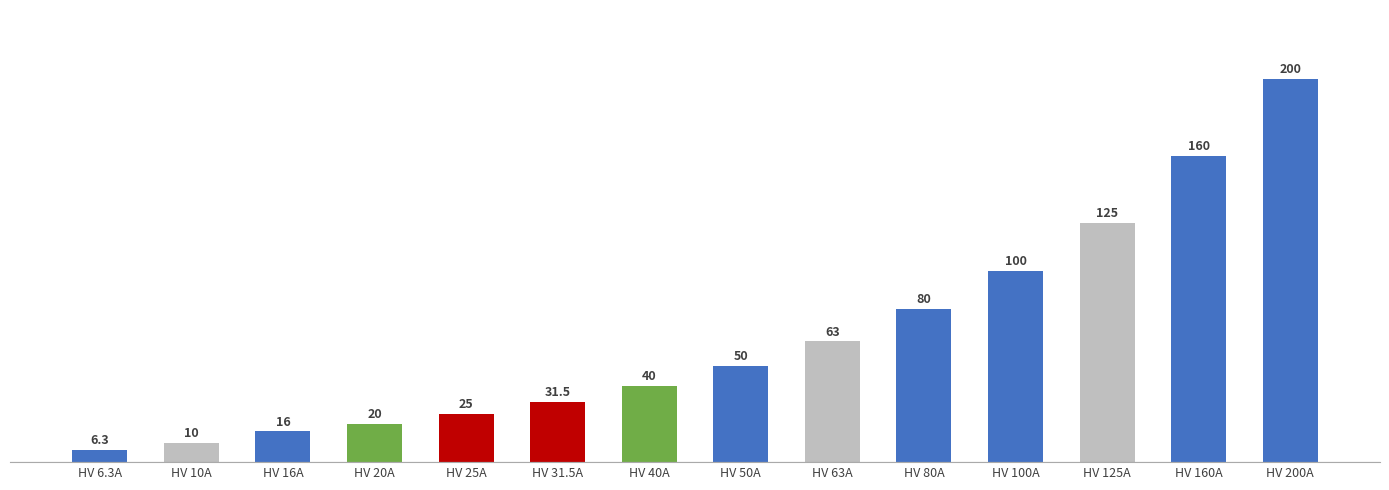

Where is the data nearest to the value 103?

HV 100A